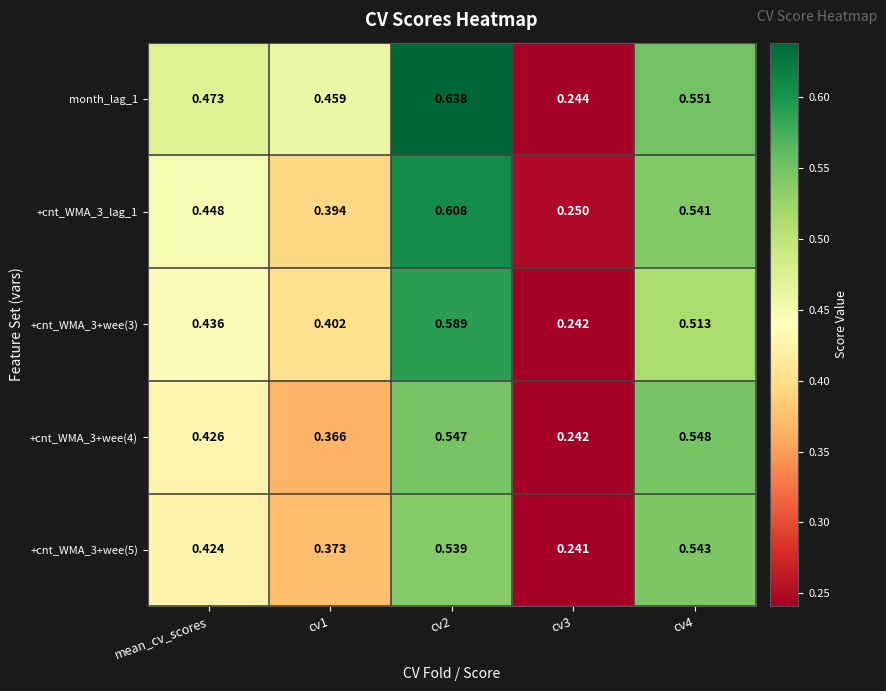

At which category is the sum across all series the highest?

cv2